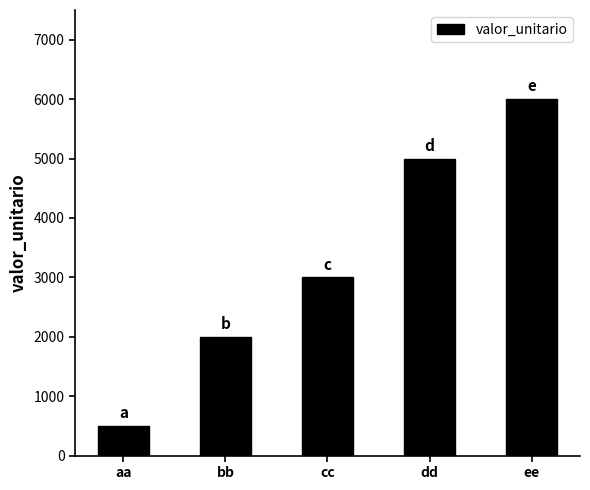

Count the number of data series in this chart.

1